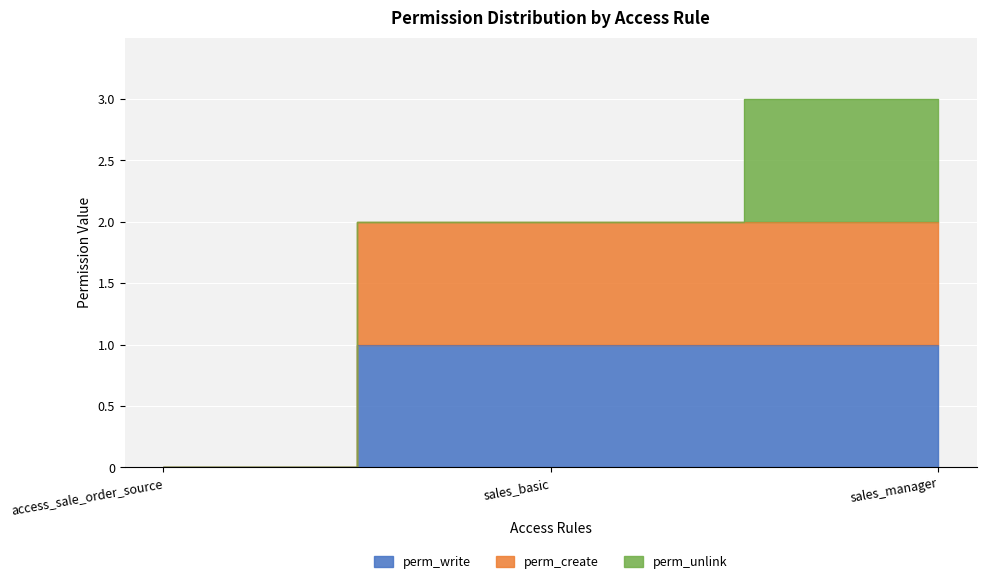

Is the value of perm_write at access_sale_order_source greater than the value of perm_create at sales_basic?

No